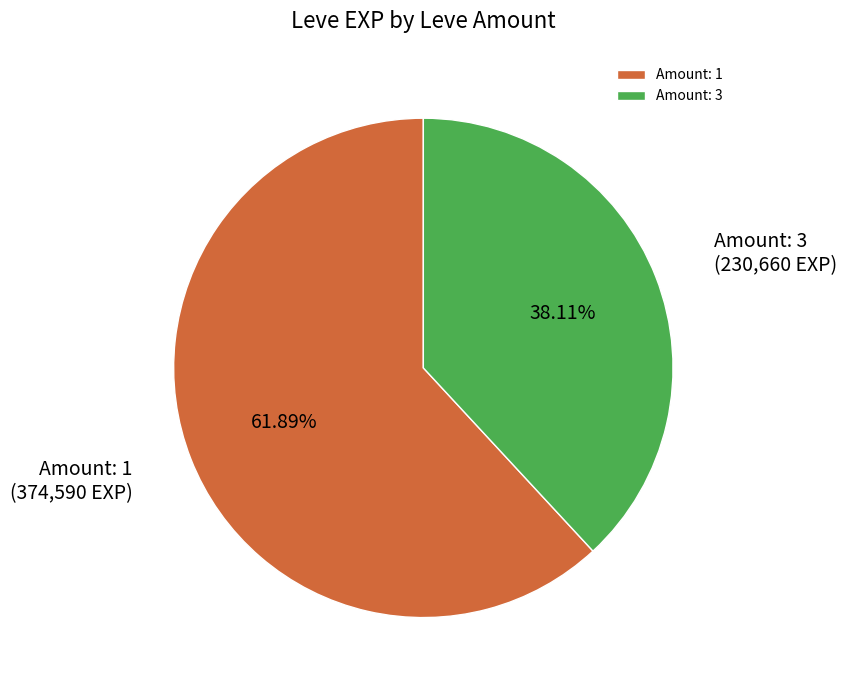

Is Amount: 1 the majority of the pie?

Yes